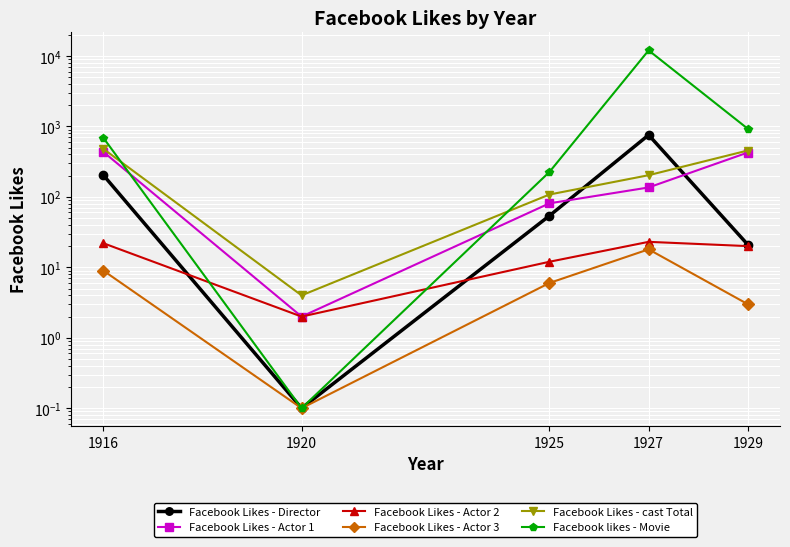

Is this an area chart (filled region under the line)?

No